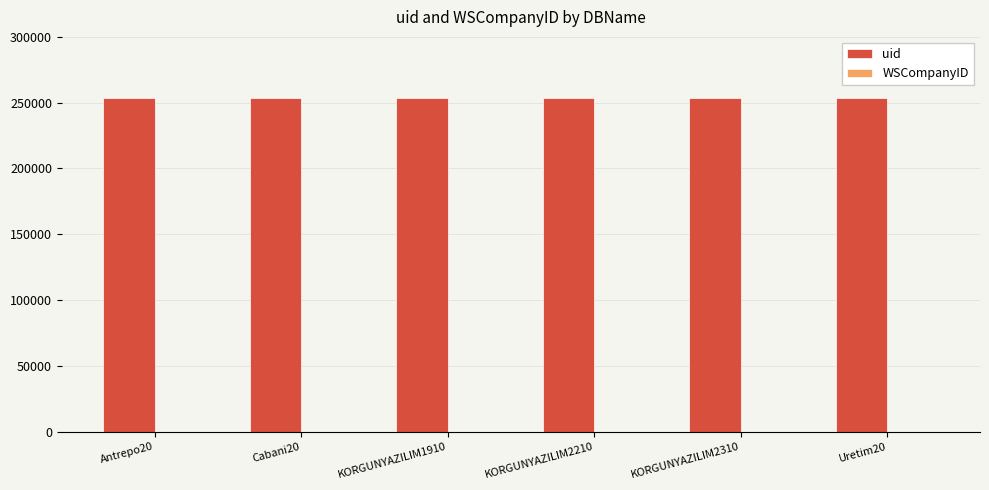

Which category has the highest value in the WSCompanyID series?

Antrepo20